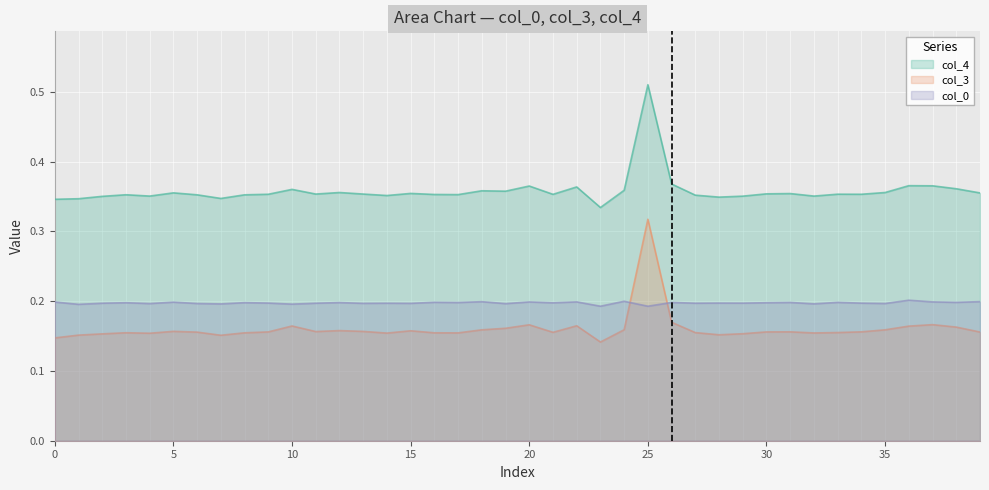

What is the highest value of the col_3 series?

0.3